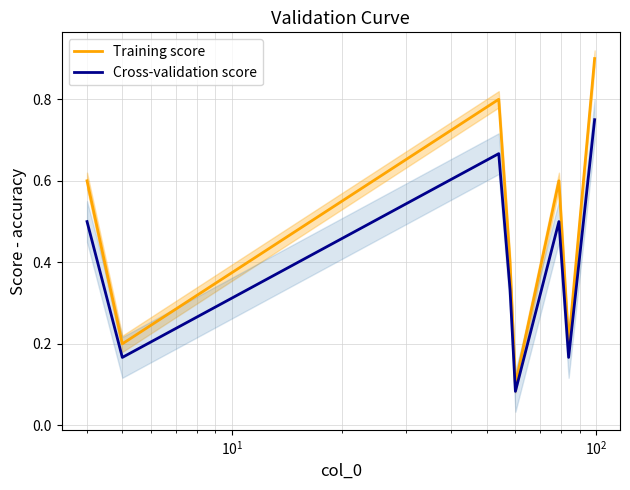

What is the sum of all Cross-validation score values?

3.2